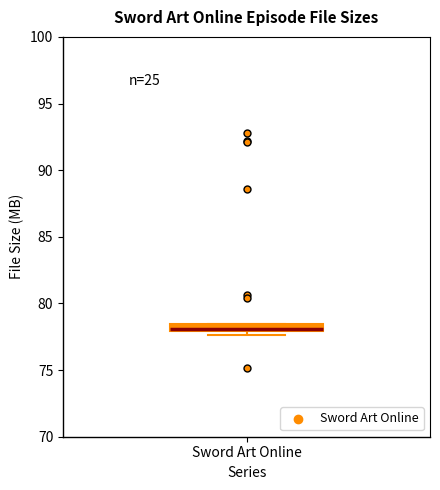

Where is the lower edge of the box for Sword Art Online on the y-axis? The values are not printed on the chart, so give them approximately, as read against the axis.

78.0